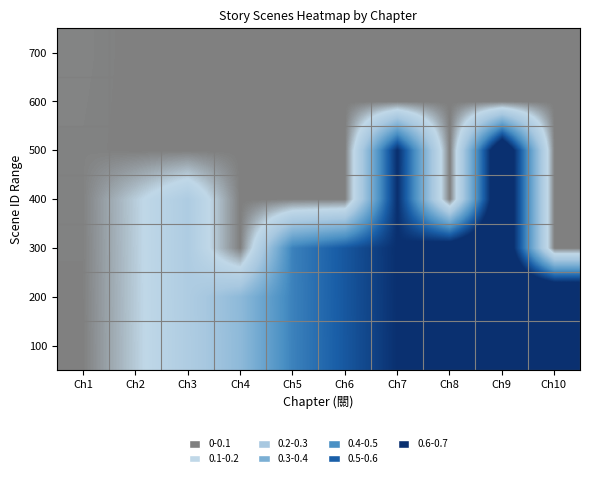

What is the total value across all series at Ch10?

2.0